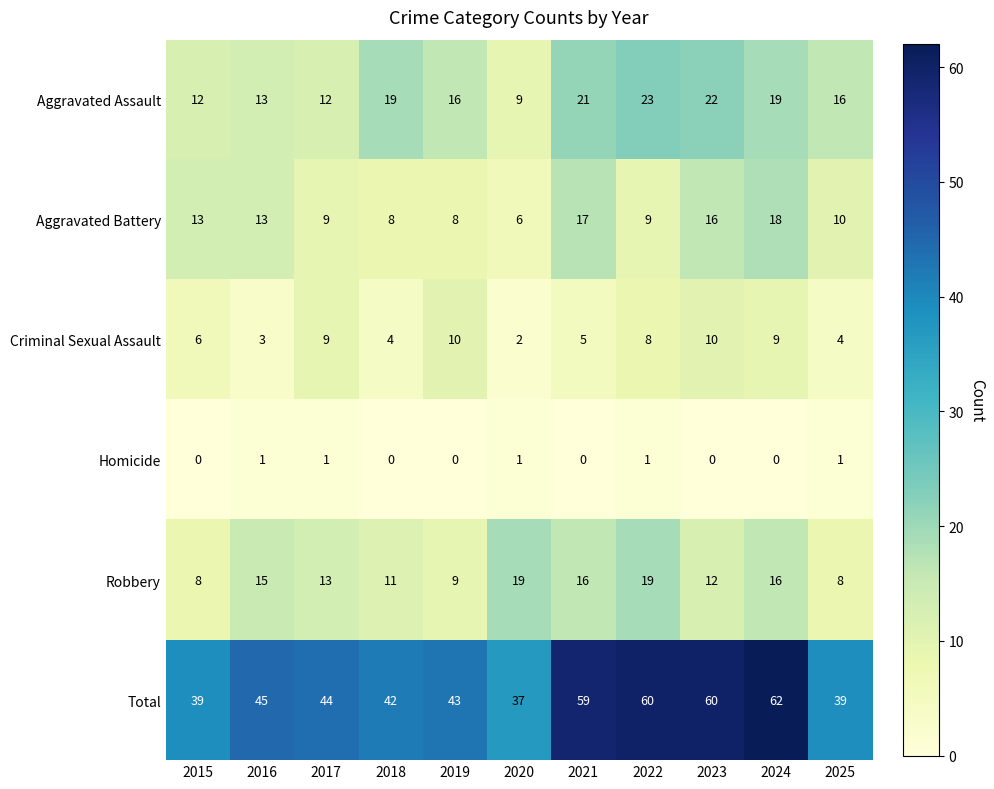

List the series in order of their peak value, lowest first.

Homicide, Criminal Sexual Assault, Aggravated Battery, Robbery, Aggravated Assault, Total